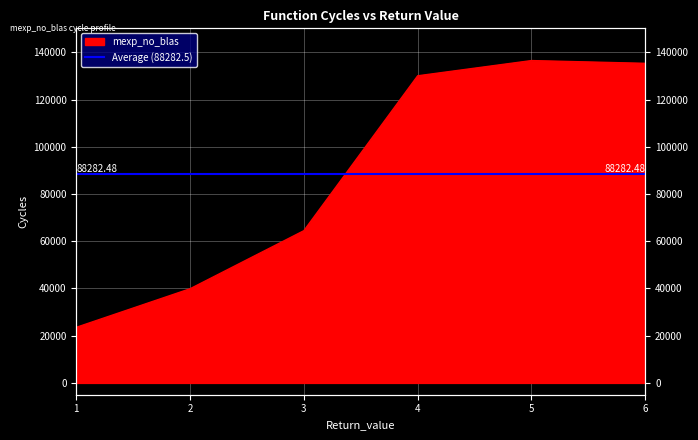

What is the ratio of the value at 1 to the value at 4?

0.2